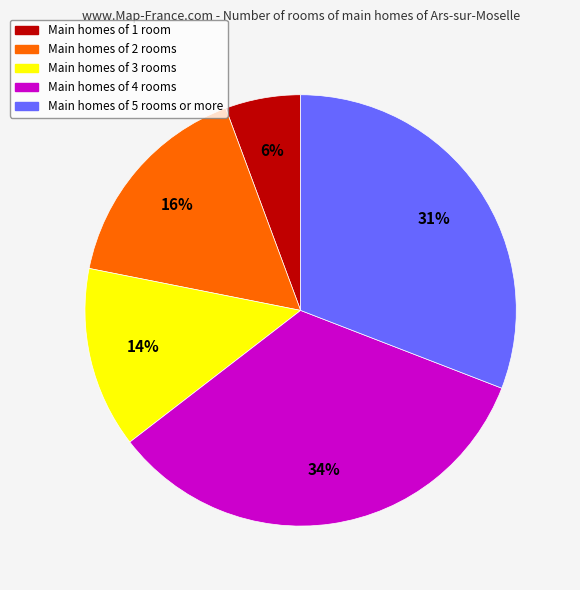

To the nearest percent, what is the average slice percentage?

20%